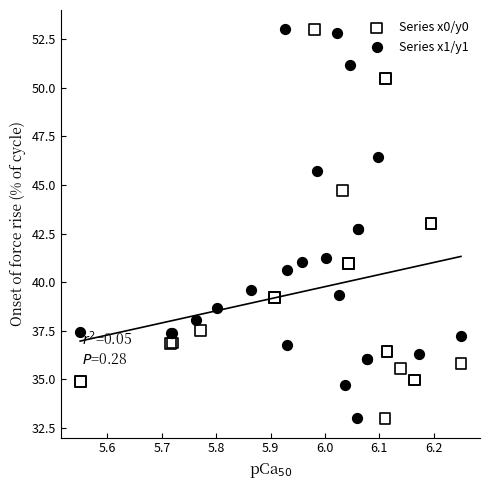

What are all the series names shown in the legend?

Series x0/y0, Series x1/y1